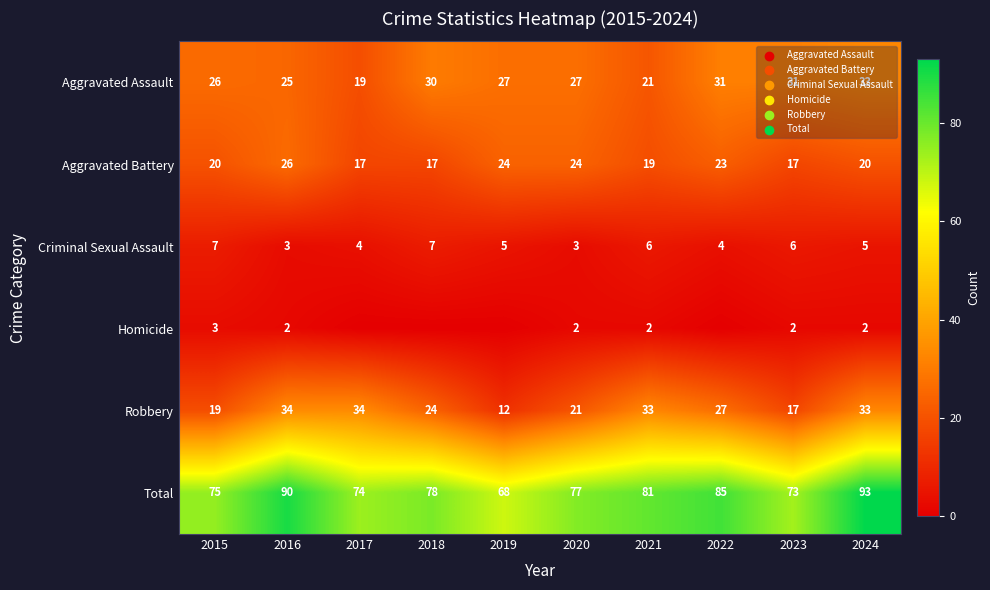

What is the difference between the highest and lowest values at 2024?

91